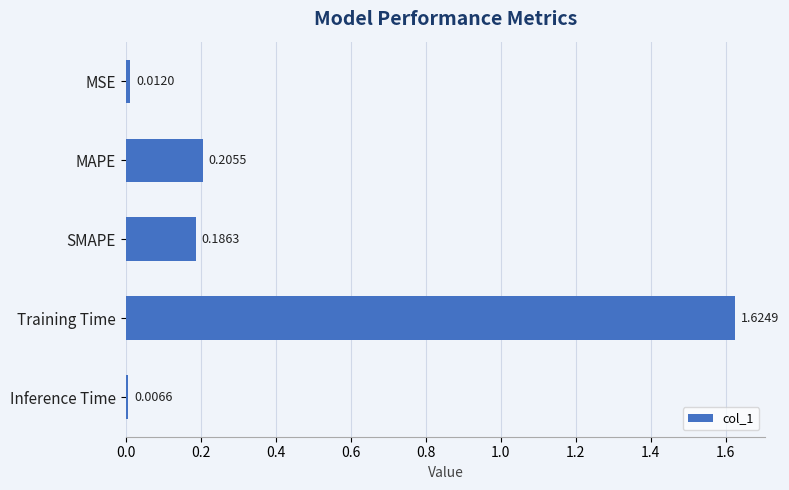

Rank the categories by value from lowest to highest.

Inference Time, MSE, SMAPE, MAPE, Training Time